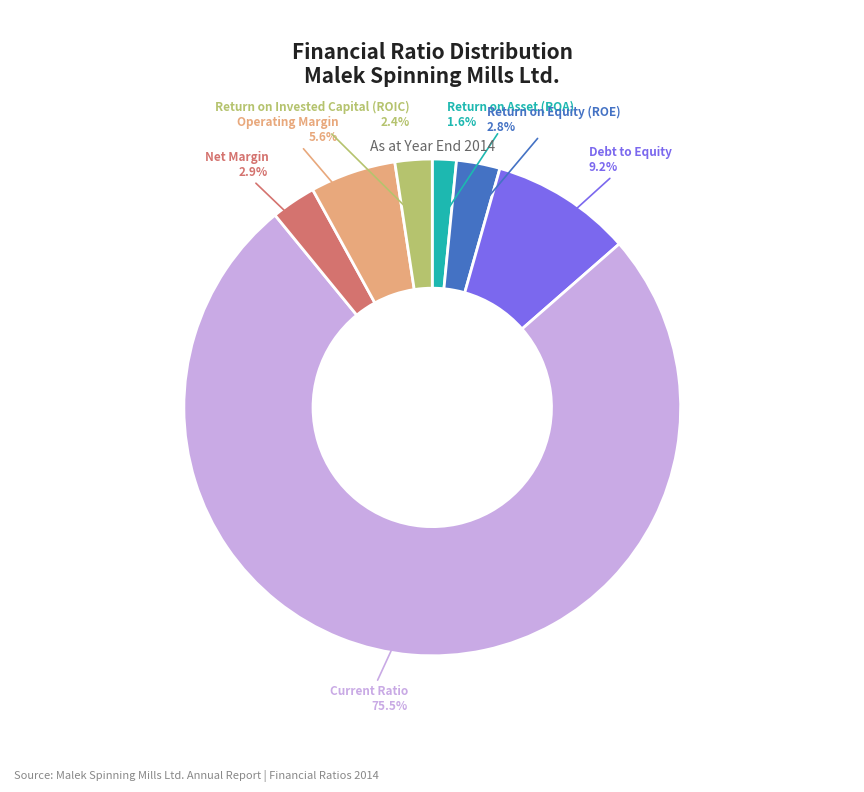

Does any single category account for the majority?

Yes